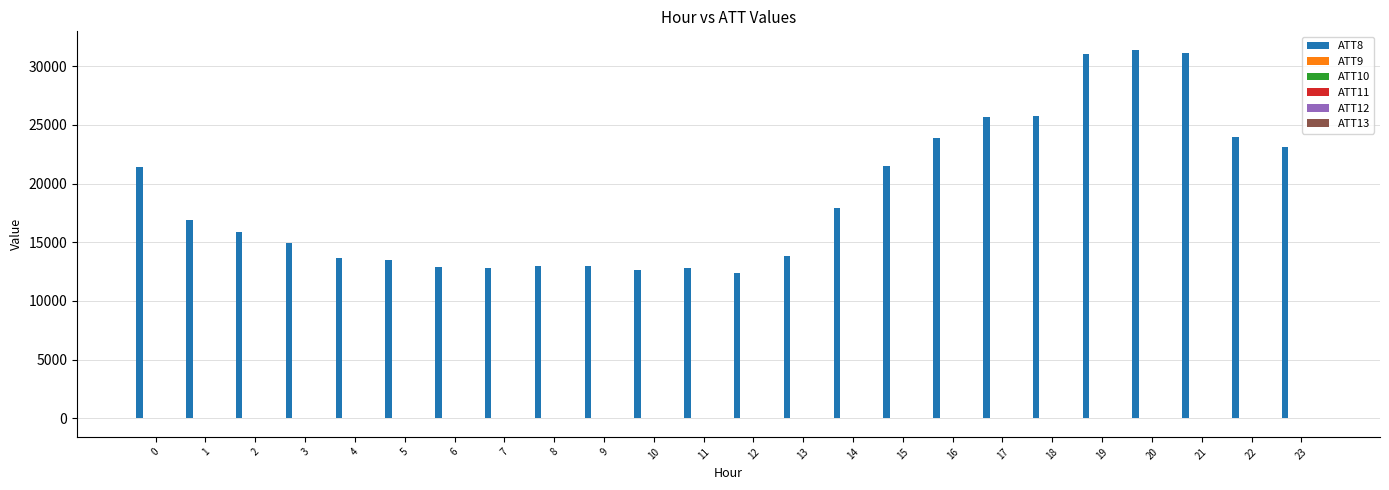

What is the maximum value shown in the chart?

31400.0